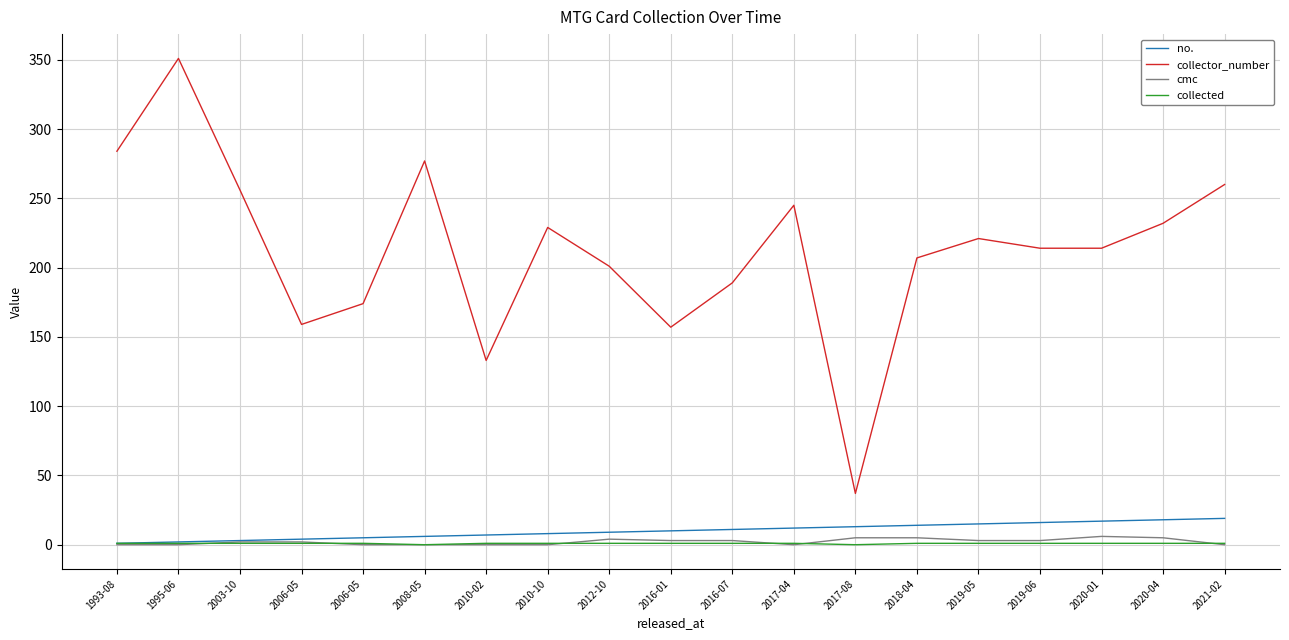

What is the difference between the maximum and minimum values in the collector_number series?

314